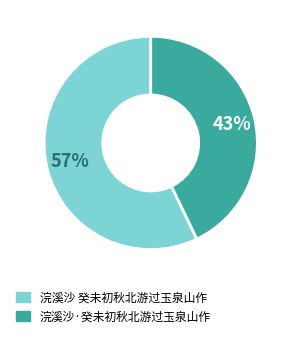

Rank the categories by value from highest to lowest.

浣溪沙 癸未初秋北游过玉泉山作, 浣溪沙·癸未初秋北游过玉泉山作